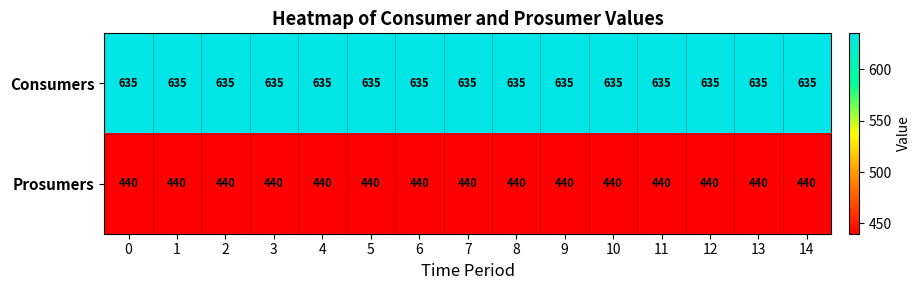

True or false: Consumers has a value of 635 at 4.

True